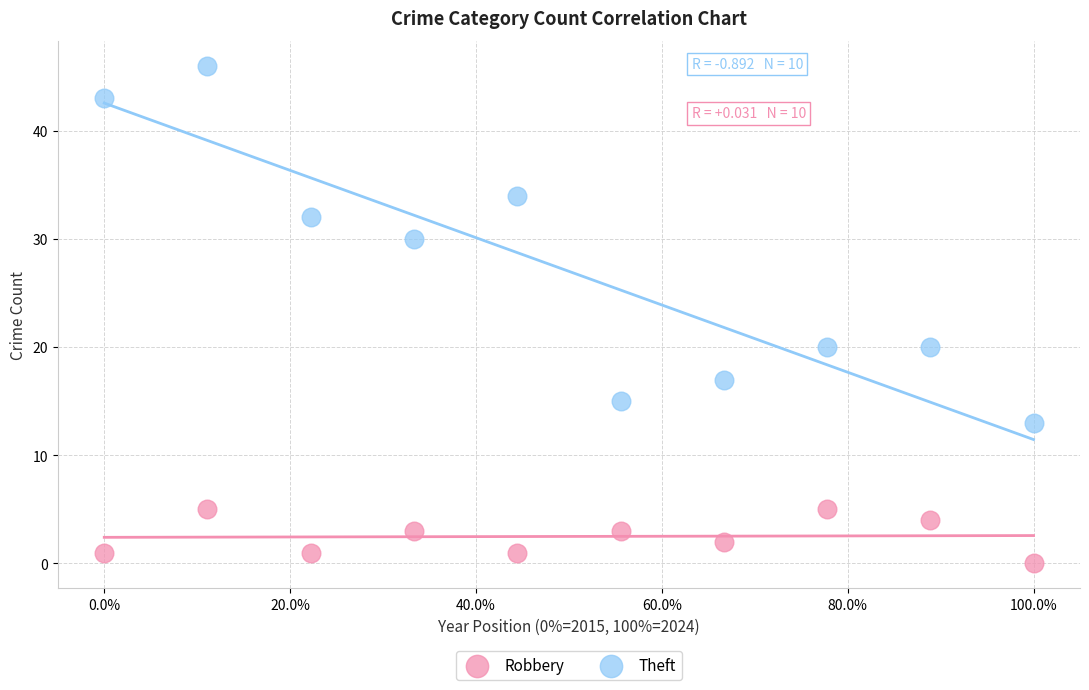

Which series has the largest Y range (max minus min)?

Theft